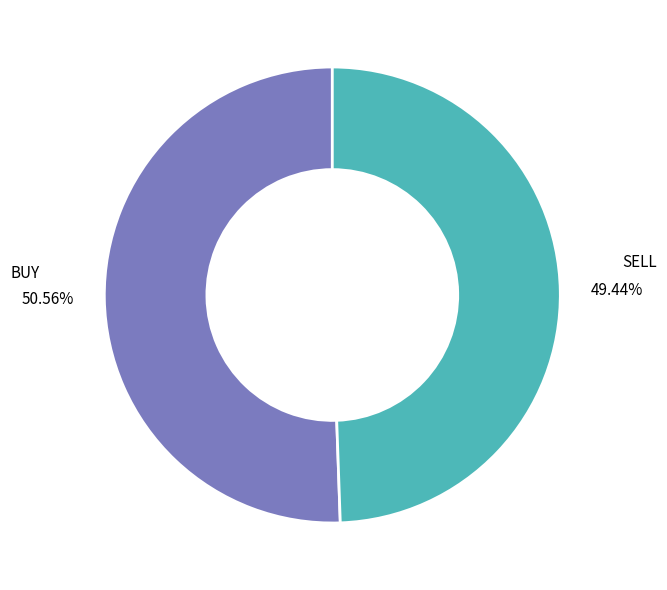

How many slices are in this pie chart?

2